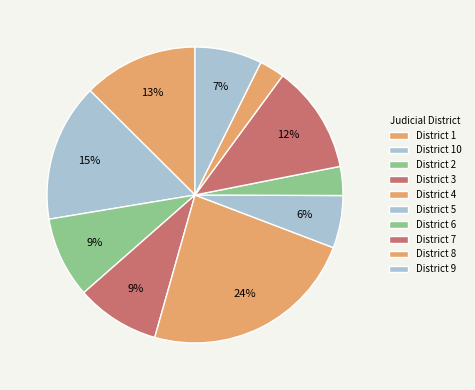

How many segments does this pie chart have?

10